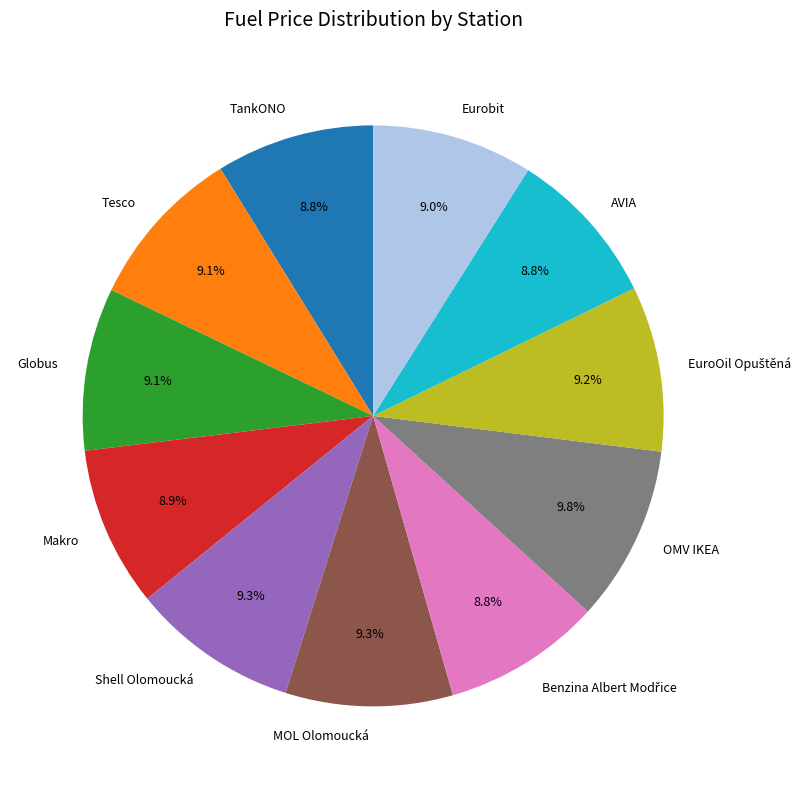

What is the ratio of the value at Eurobit to the value at Globus?

1.0